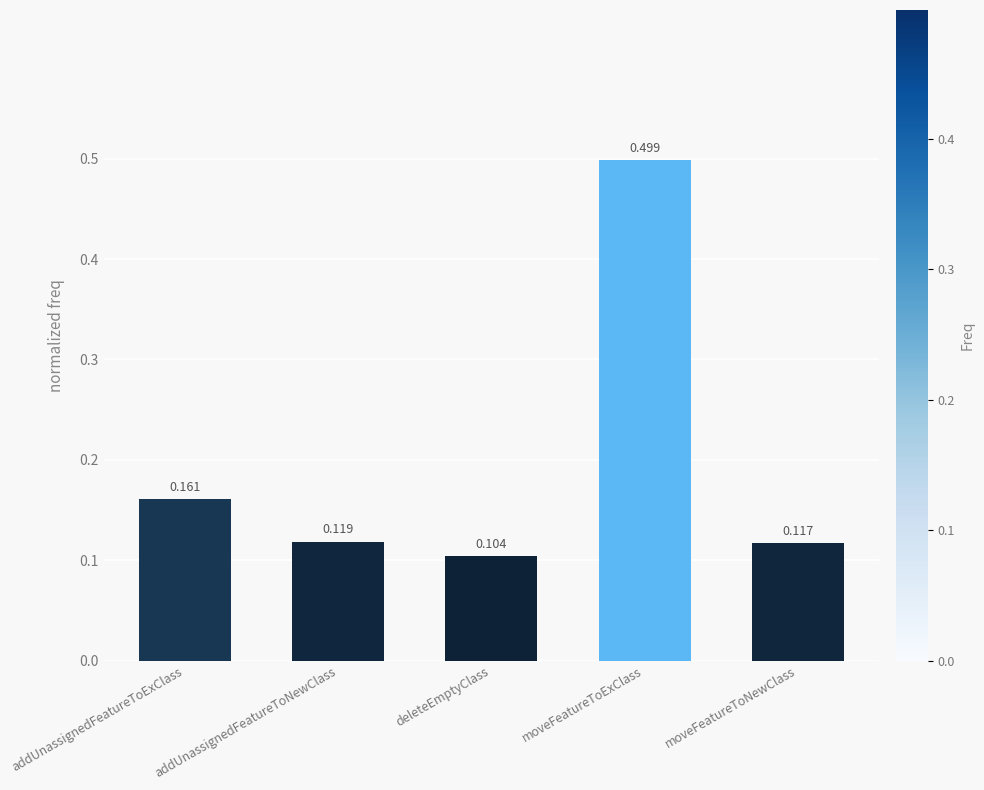

Which has a higher value, addUnassignedFeatureToExClass or deleteEmptyClass?

addUnassignedFeatureToExClass